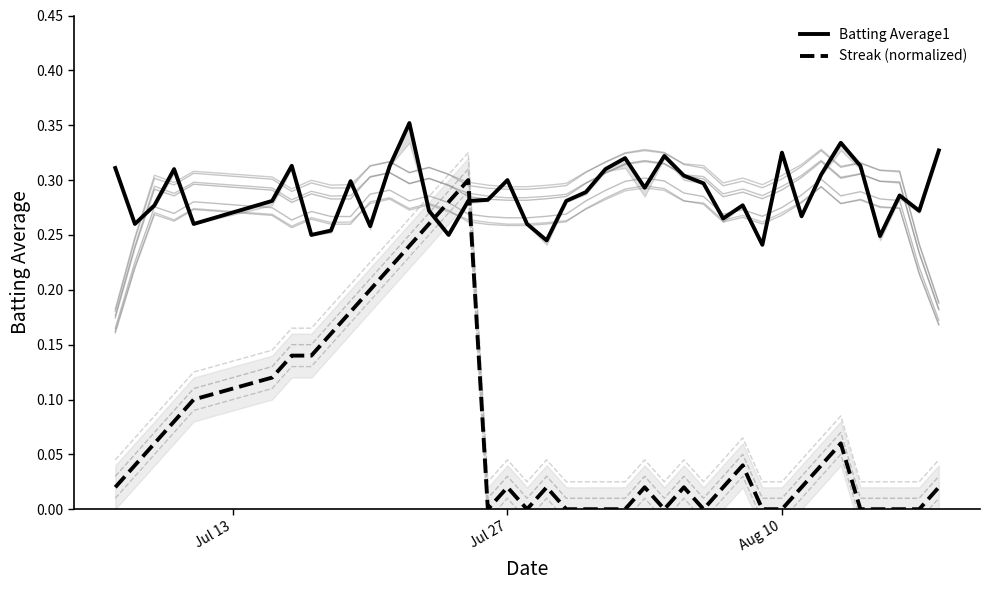

Does the chart have visible grid lines?

No